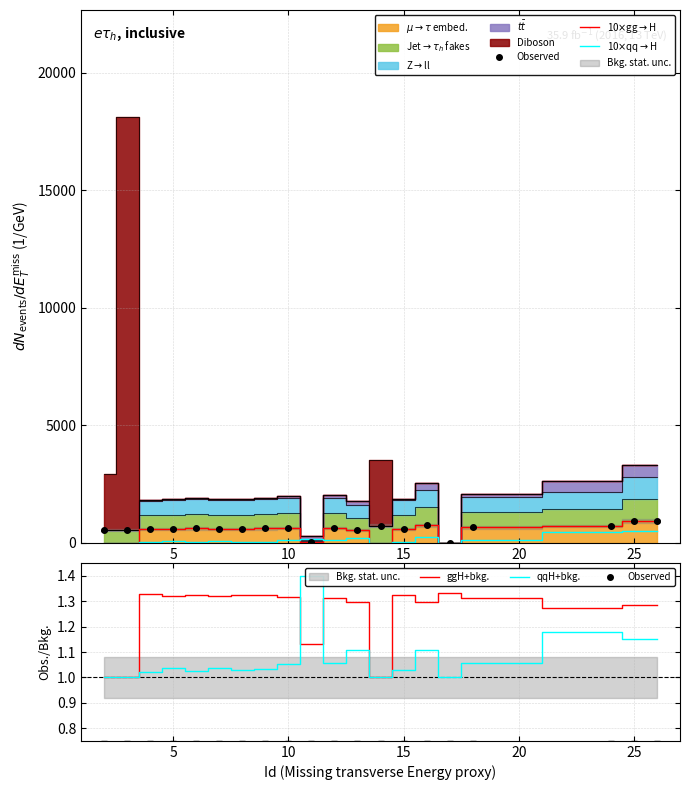

What is the lowest value of the ggH+bkg. series?

1.0